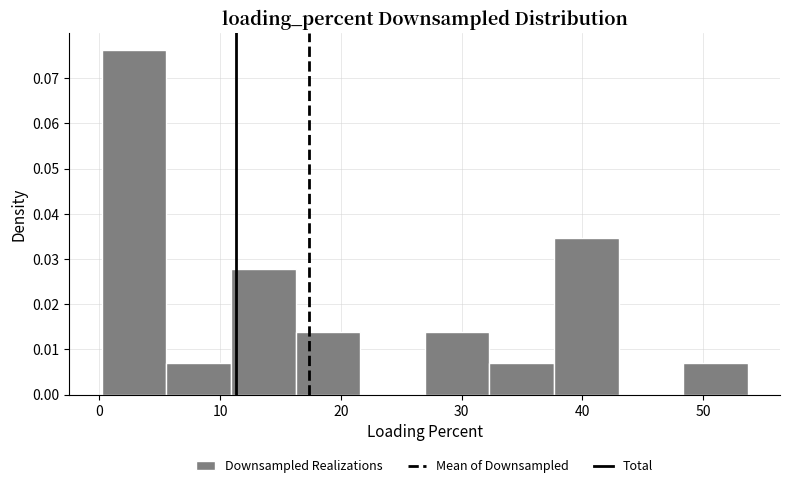

Over which range of the x-axis is the bar tallest?

0 to 6